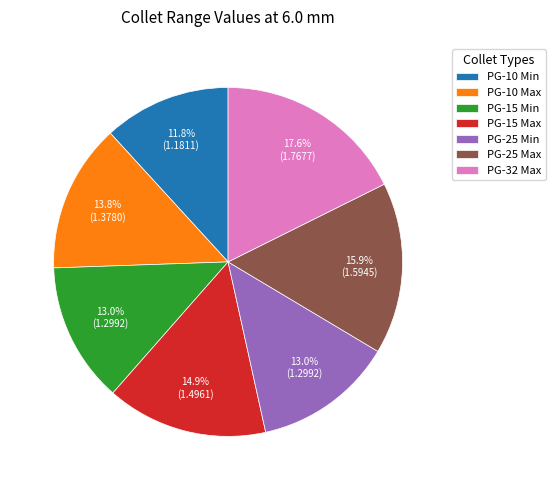

Is there any slice that represents more than half of the pie?

No